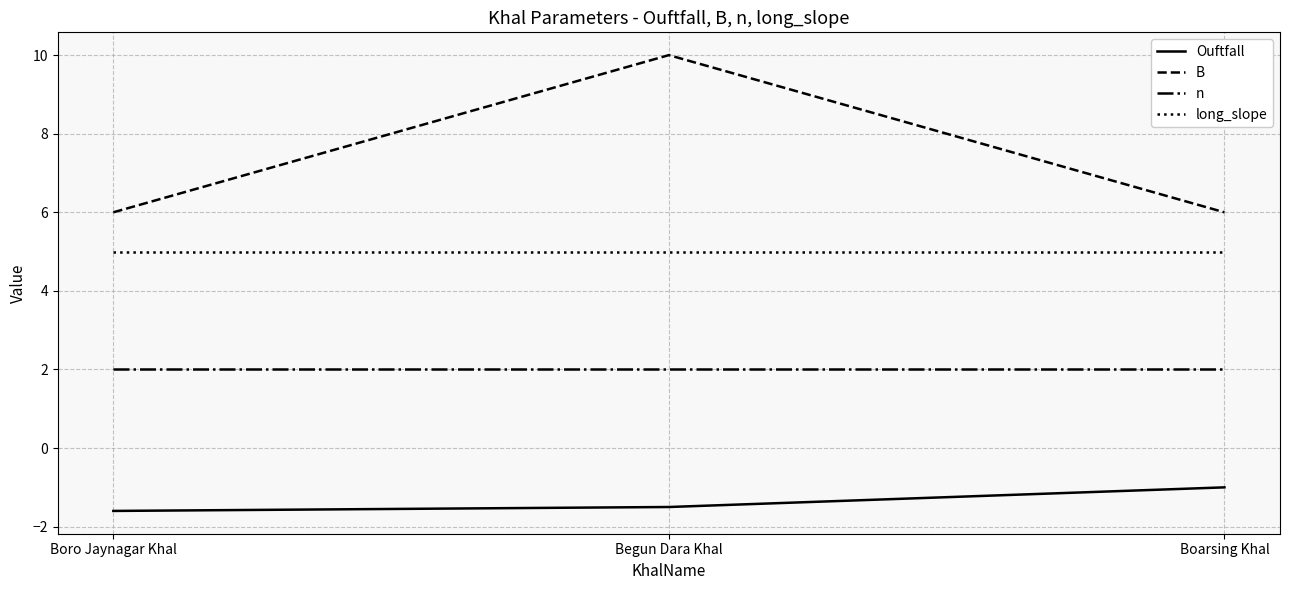

What is the sum of all long_slope values?

15.0